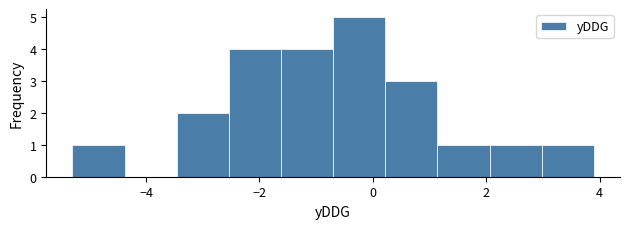

Over which range of the x-axis is the bar tallest?

-0.70 to 0.22